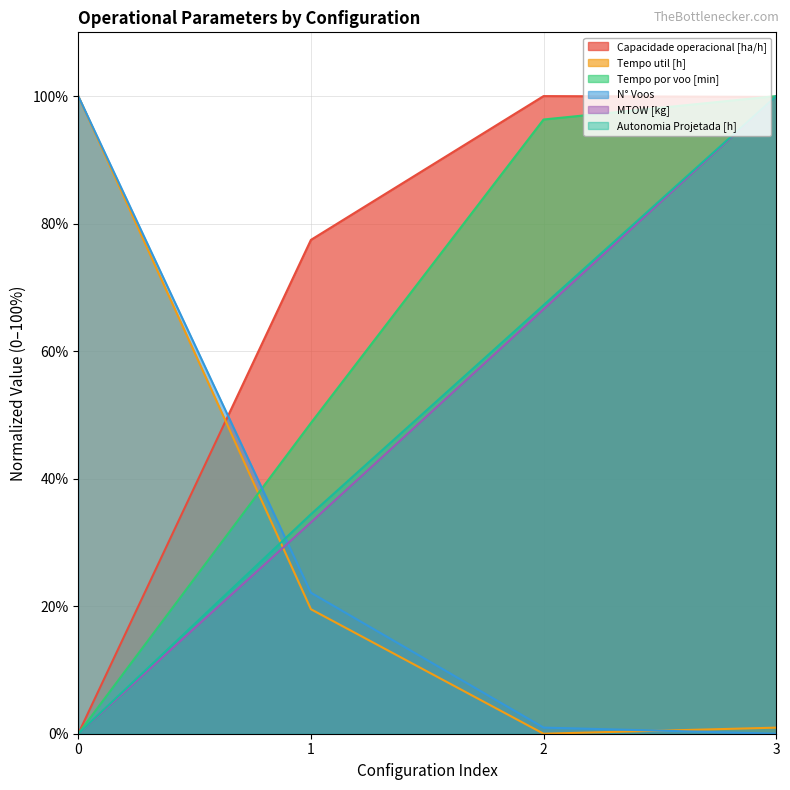

Reading left to right, transcribe all the data shown in this chart.

Capacidade operacional [ha/h]: 0=0.0	1=77.4	2=100.0	3=99.9
Tempo util [h]: 0=100.0	1=19.5	2=0.0	3=1.0
Tempo por voo [min]: 0=0.0	1=48.7	2=96.3	3=100.0
Autonomia Projetada [h]: 0=0.0	1=34.4	2=67.2	3=100.0
N° Voos: 0=100.0	1=22.1	2=1.0	3=0.0
MTOW [kg]: 0=0.0	1=33.1	2=66.6	3=100.0